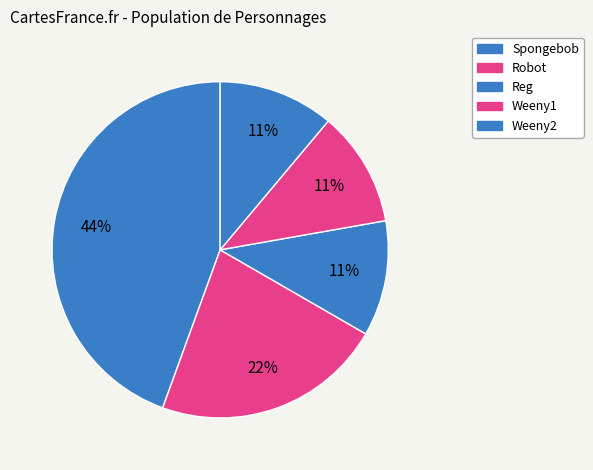

Is there any slice that represents more than half of the pie?

No